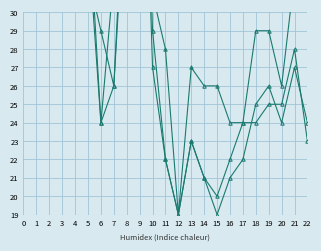

How many times do col_20 and col_19 cross each other?

2